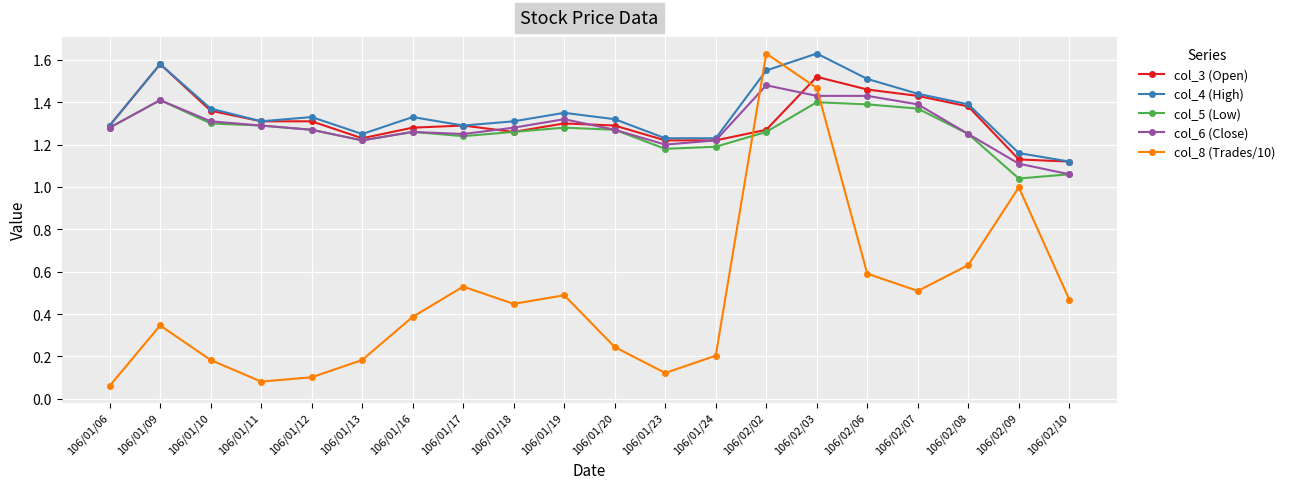

What is the label of the 20th point from the left?

106/02/10